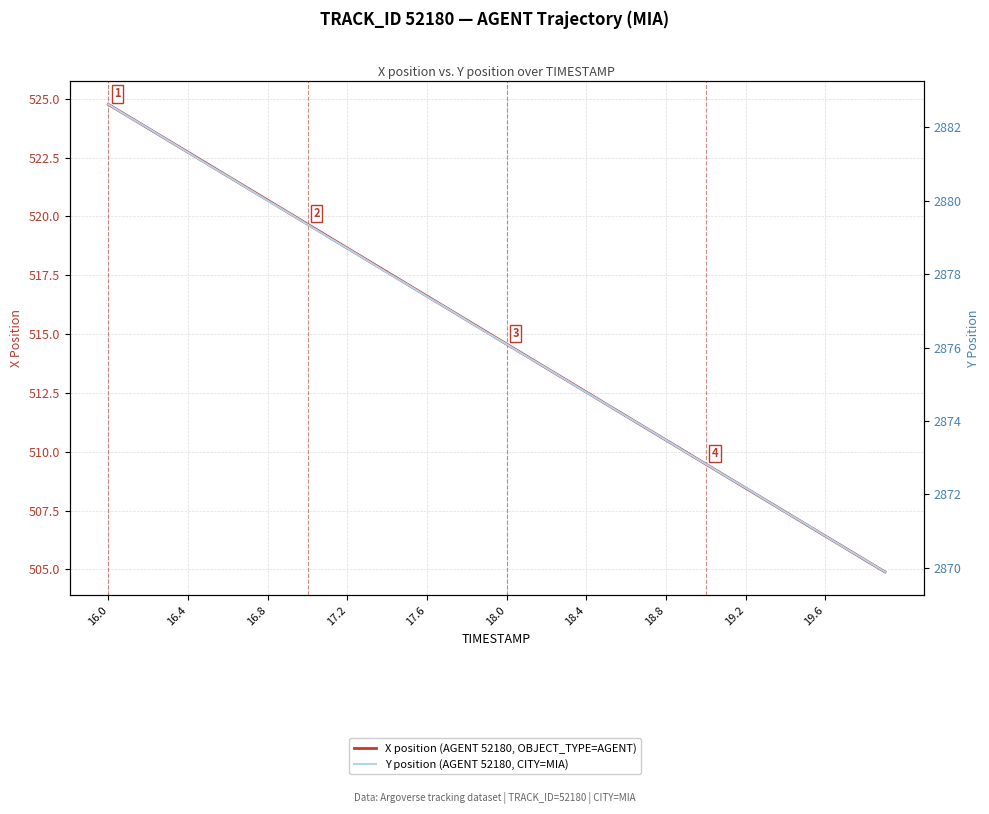

True or false: X position (AGENT 52180) has more than 2 interior local peaks.

False